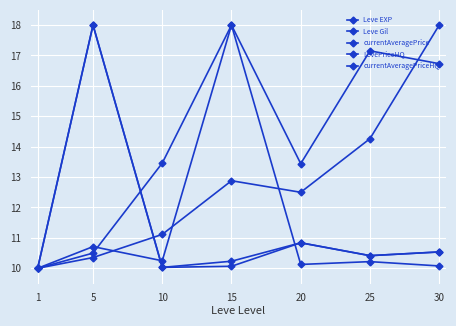

How many data points in Leve EXP are above 12?

4